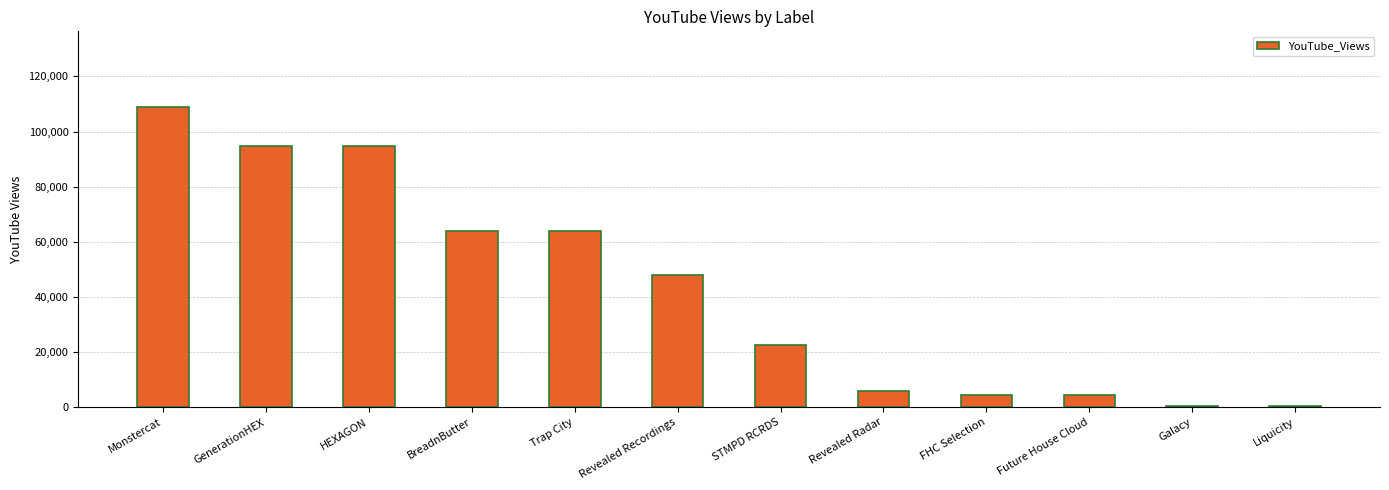

What is the smallest value displayed?

555